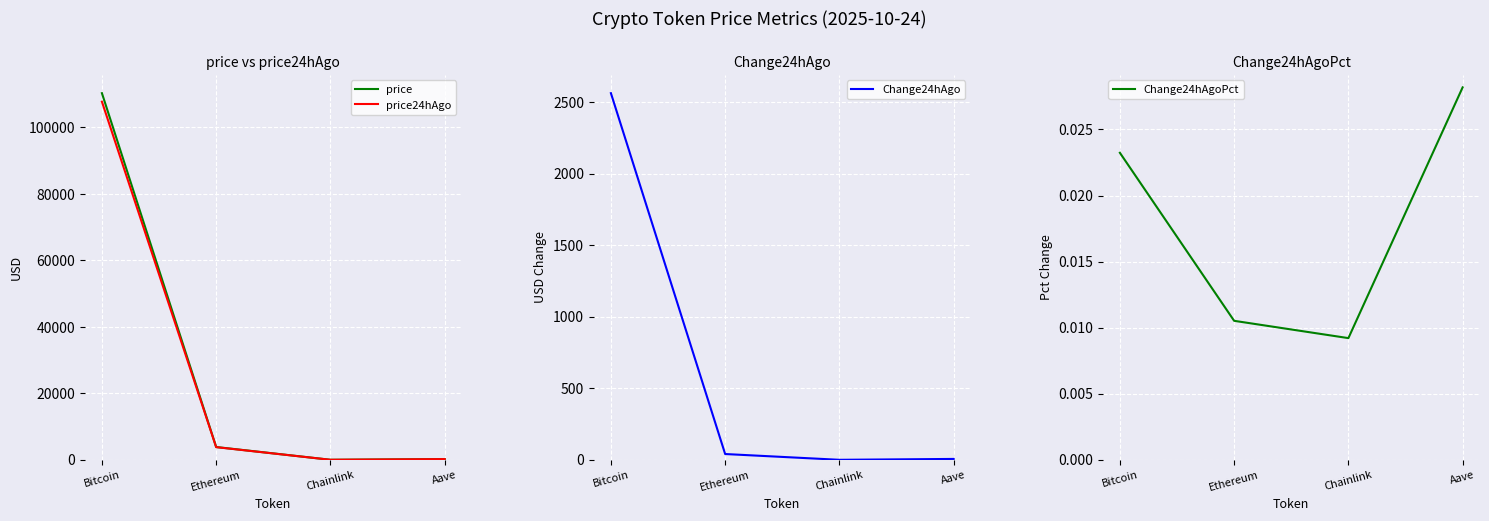

What is the sum of all Change24hAgoPct values?

0.1